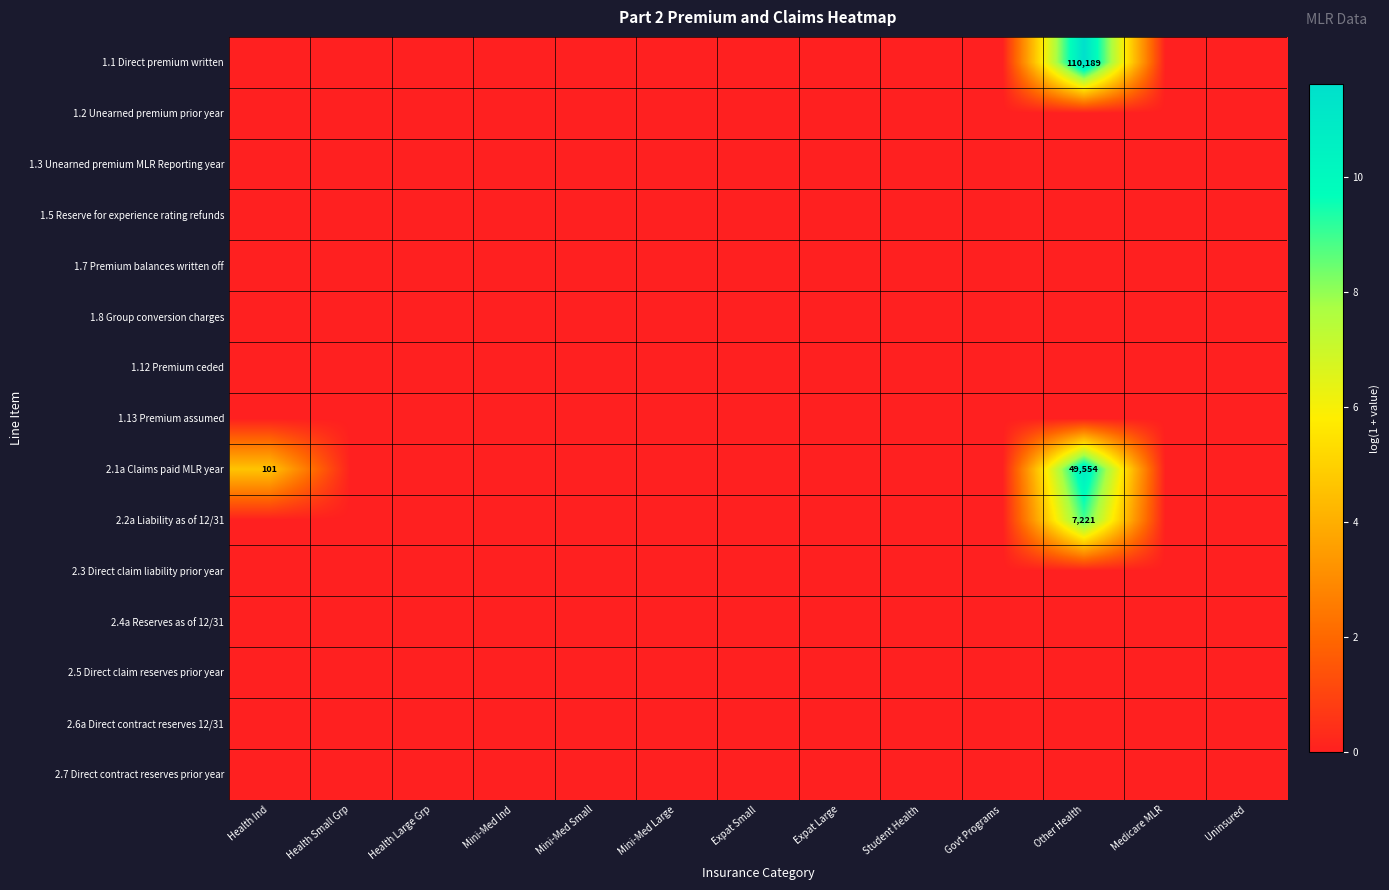

At which category is the sum across all series the highest?

Other Health